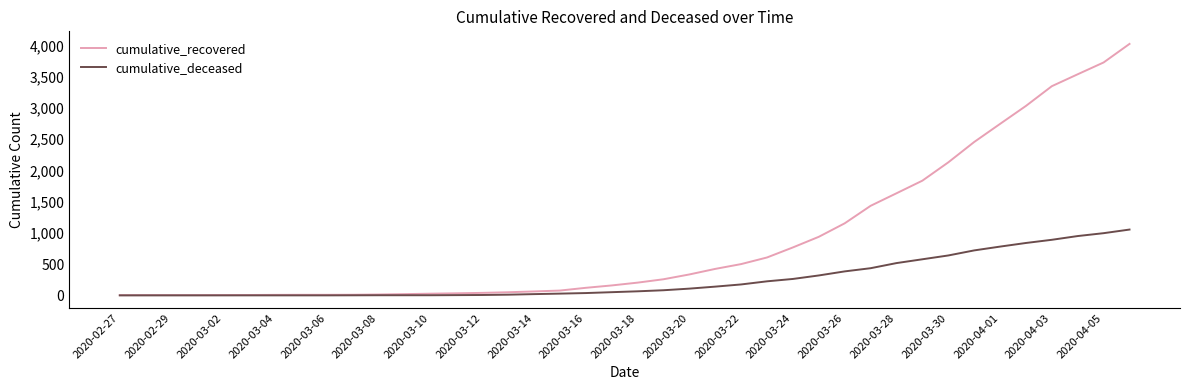

Rank the series by their maximum value, from lowest to highest.

cumulative_deceased, cumulative_recovered